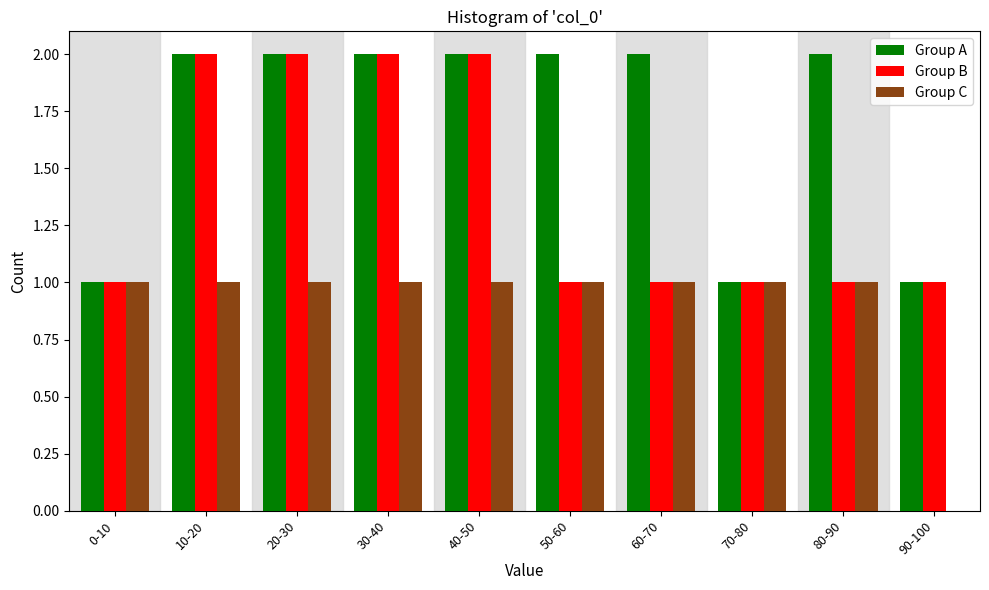

Reading right to left, list all the values displayed in this chart.

Group A: 90-100=1	80-90=2	70-80=1	60-70=2	50-60=2	40-50=2	30-40=2	20-30=2	10-20=2	0-10=1
Group B: 90-100=1	80-90=1	70-80=1	60-70=1	50-60=1	40-50=2	30-40=2	20-30=2	10-20=2	0-10=1
Group C: 90-100=0	80-90=1	70-80=1	60-70=1	50-60=1	40-50=1	30-40=1	20-30=1	10-20=1	0-10=1